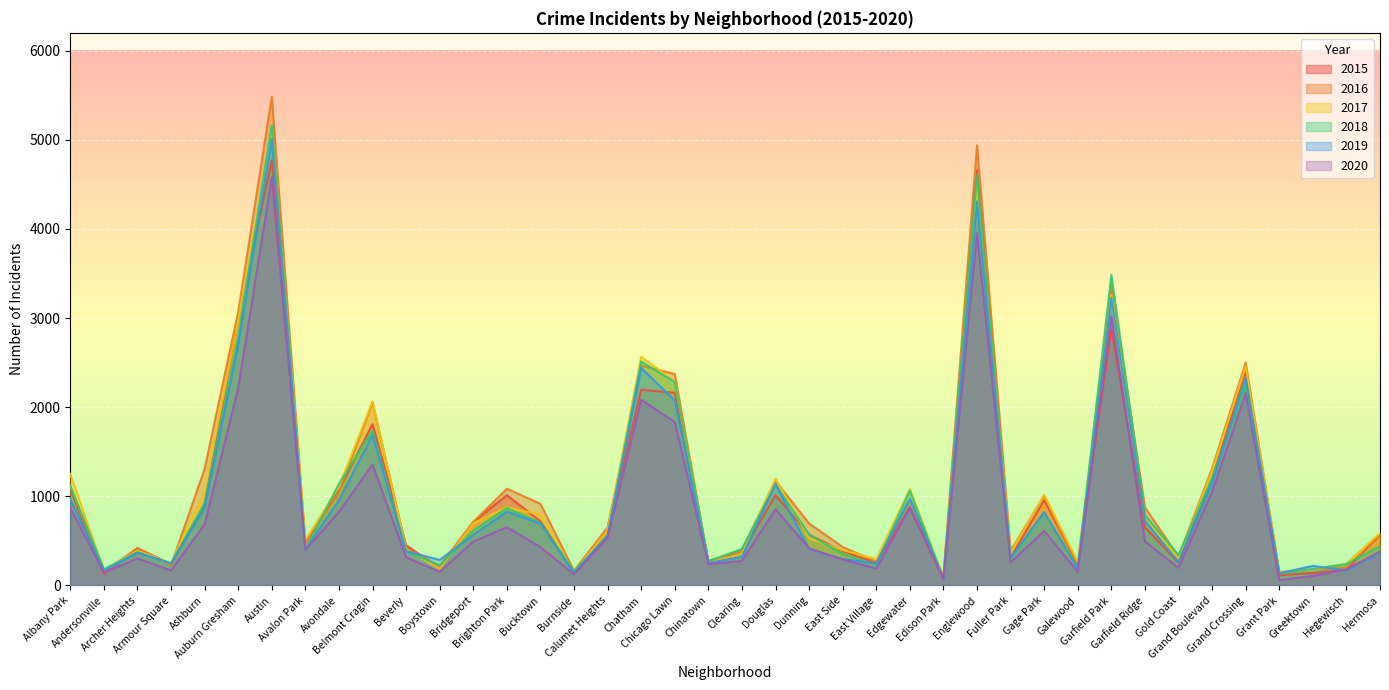

At which category does 2018 reach its first local peak?

Archer Heights